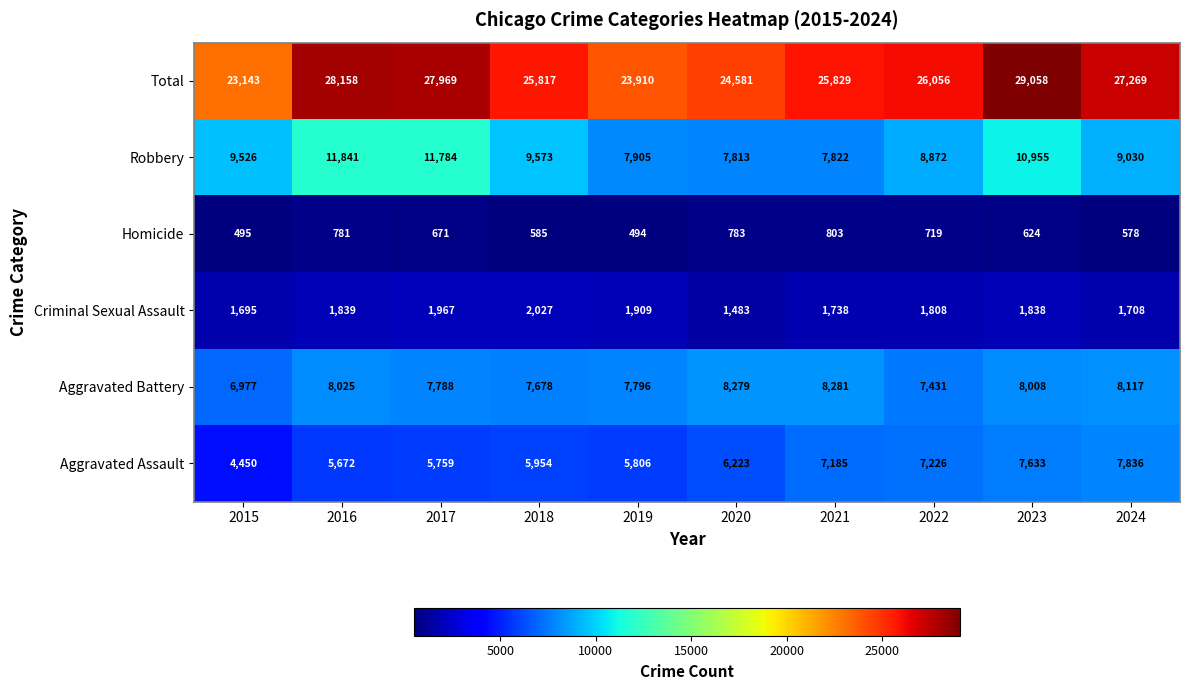

At which category does the chart reach its peak across all series?

2023